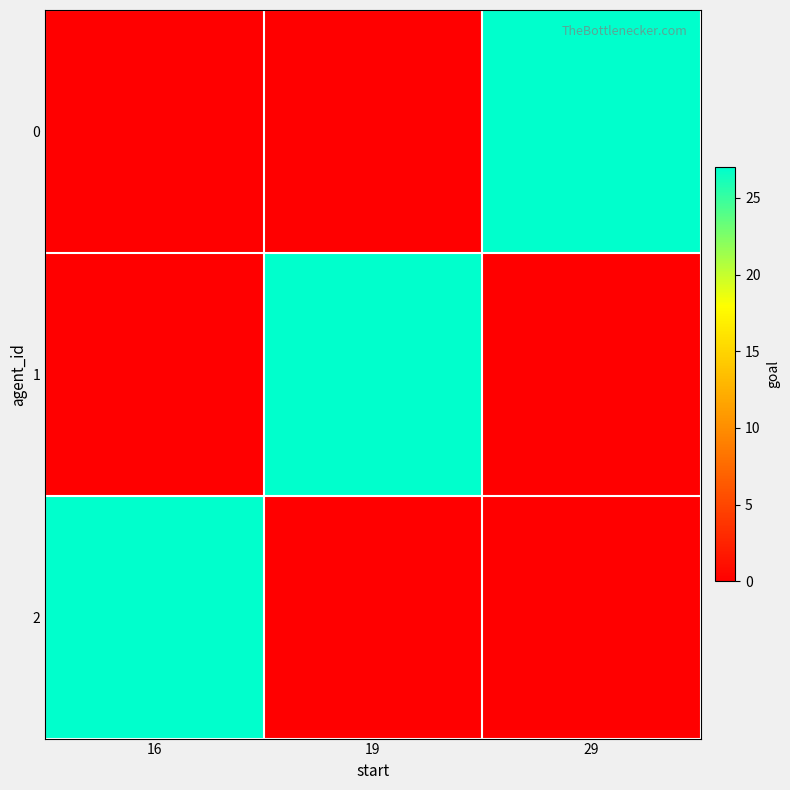

Reading left to right, transcribe all the data shown in this chart.

0: 16=0	19=0	29=27
1: 16=0	19=27	29=0
2: 16=27	19=0	29=0